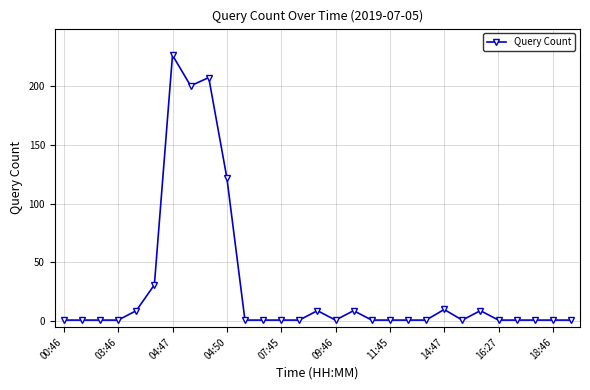

True or false: there are more than 0 points higher than both neighbors.

True